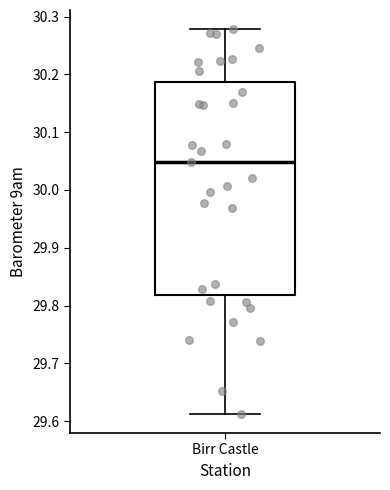

Transcribe this box plot: give where the median line is, the range the box spans, and where the two whiskers end, as read against the y-axis. The values are not printed on the chart, so give them approximately, as read against the axis.

median 30.05, box 29.82 to 30.19, whiskers 29.61 to 30.28